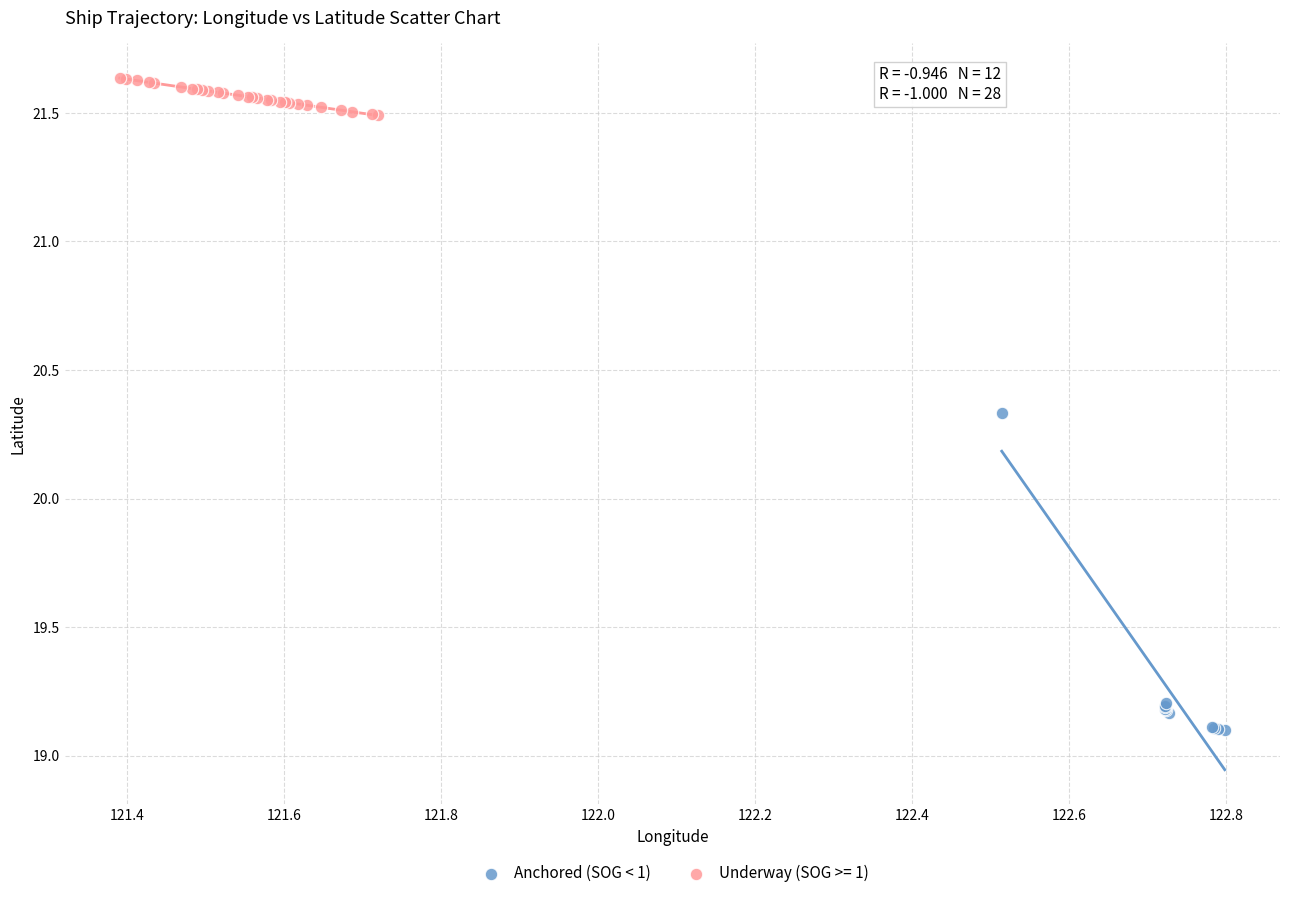

Which series reaches the maximum Y coordinate?

Underway (SOG >= 1)